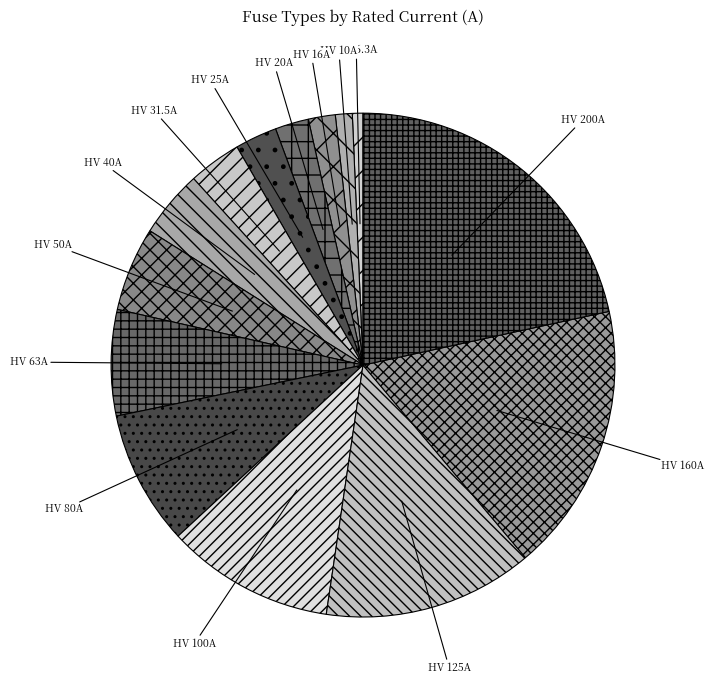

Do HV 100A and HV 63A together represent more than half of the pie?

No